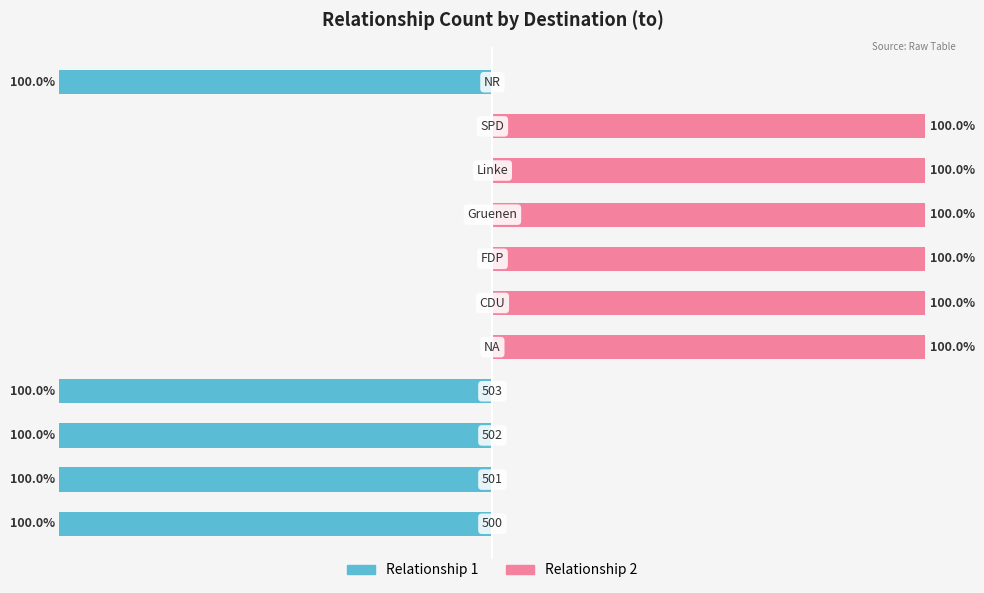

What is the sum of all relationship_1 values?

20